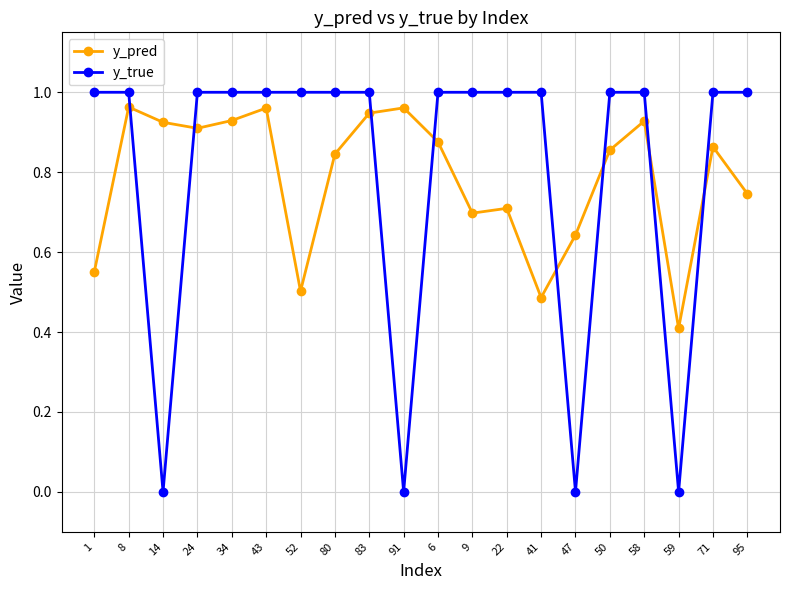

What is the sum of the y_true values at 80 and 71?

2.0